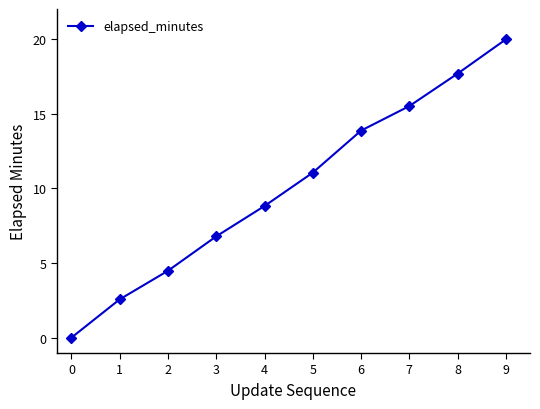

The value at 7 is 26.7. True or false?

False